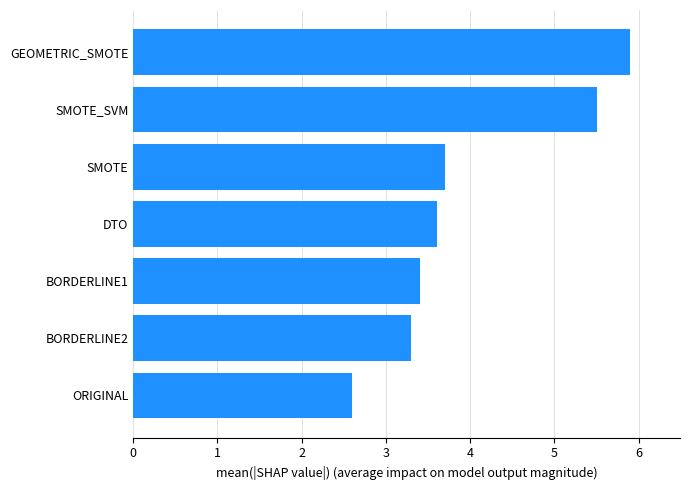

What is the change in value from ORIGINAL to BORDERLINE1?

+0.8